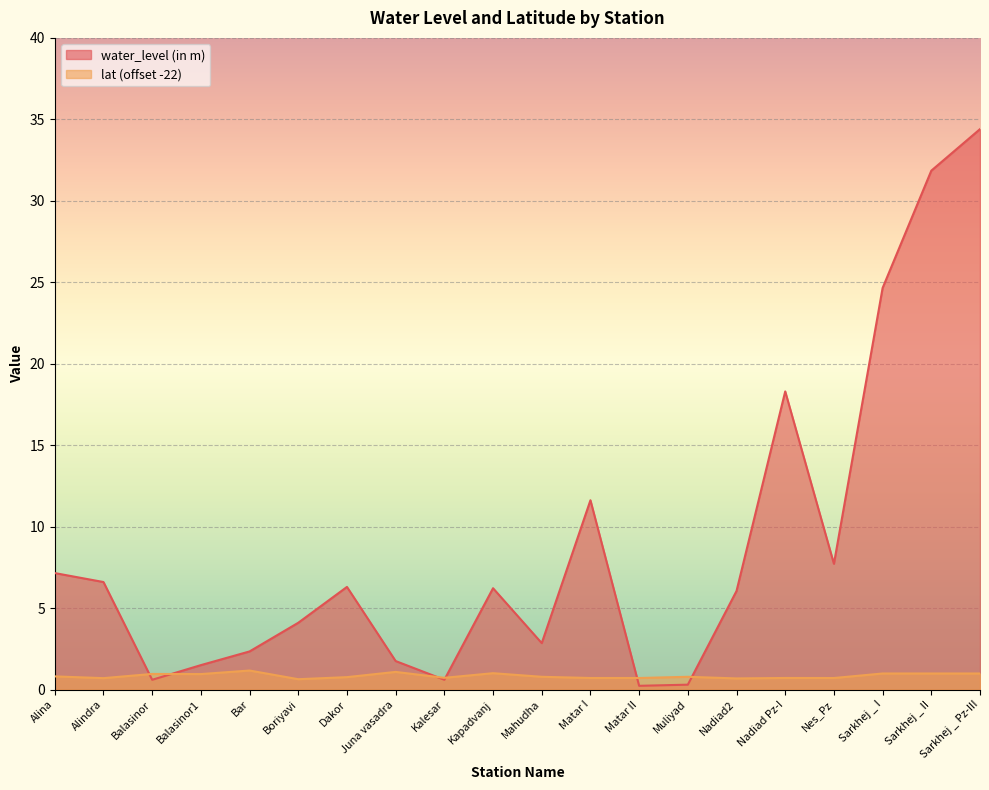

Is it true that lat (offset -22) equals 1.0 at Balasinor?

True